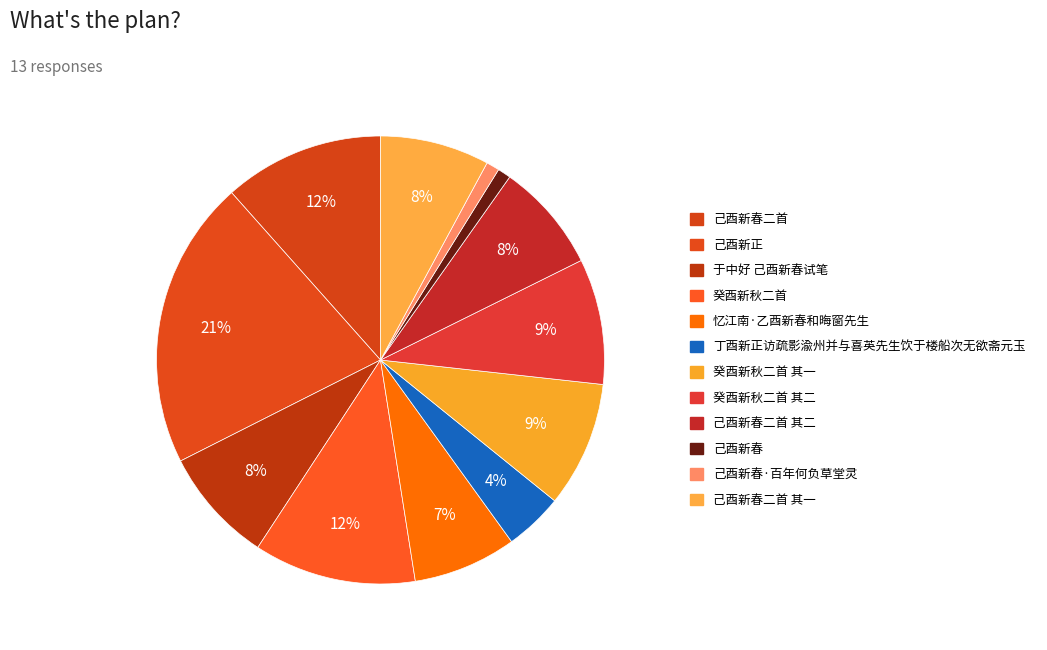

How many segments does this pie chart have?

12